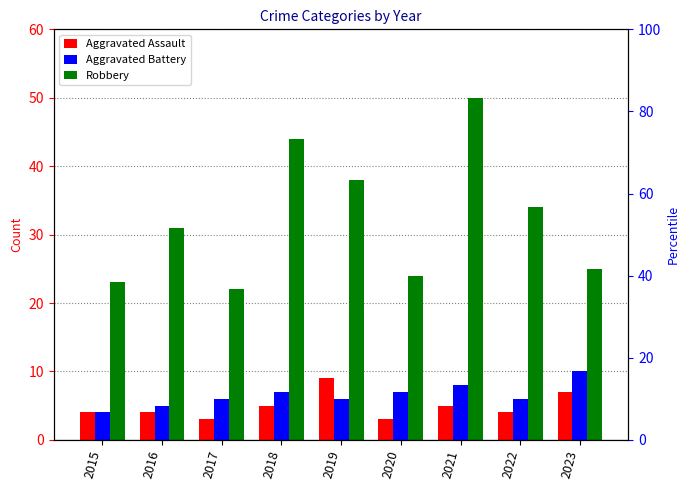

What is the sum of the Aggravated Battery values at 2016 and 2017?

11